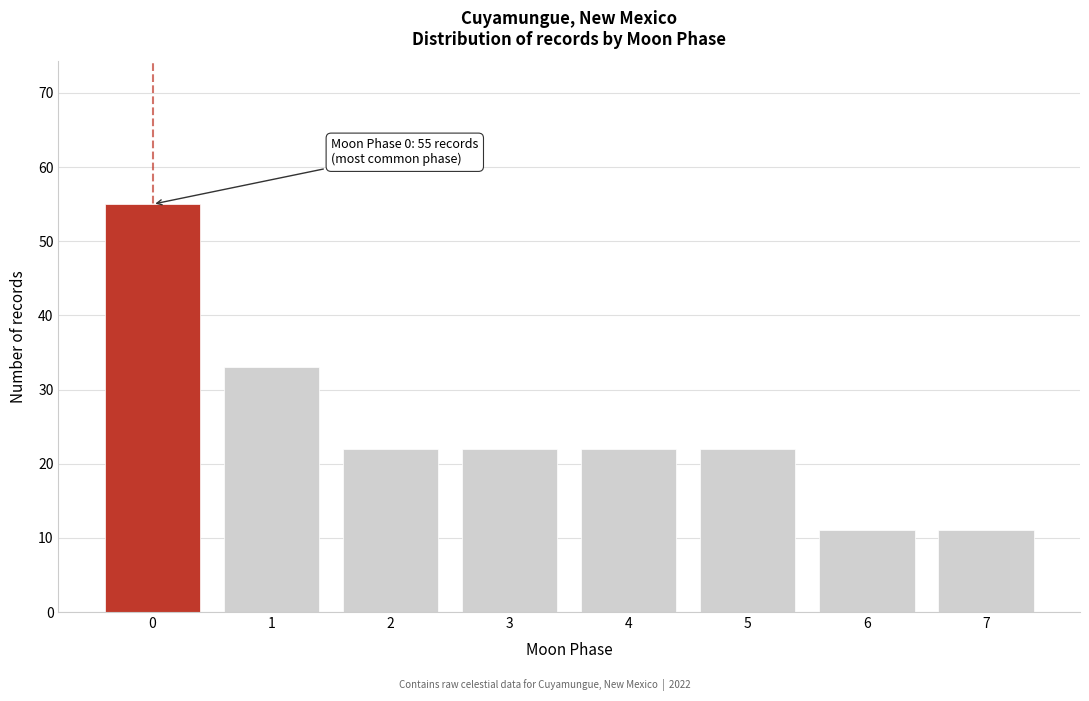

Reading left to right, transcribe all the data shown in this chart.

55	33	22	22	22	22	11	11